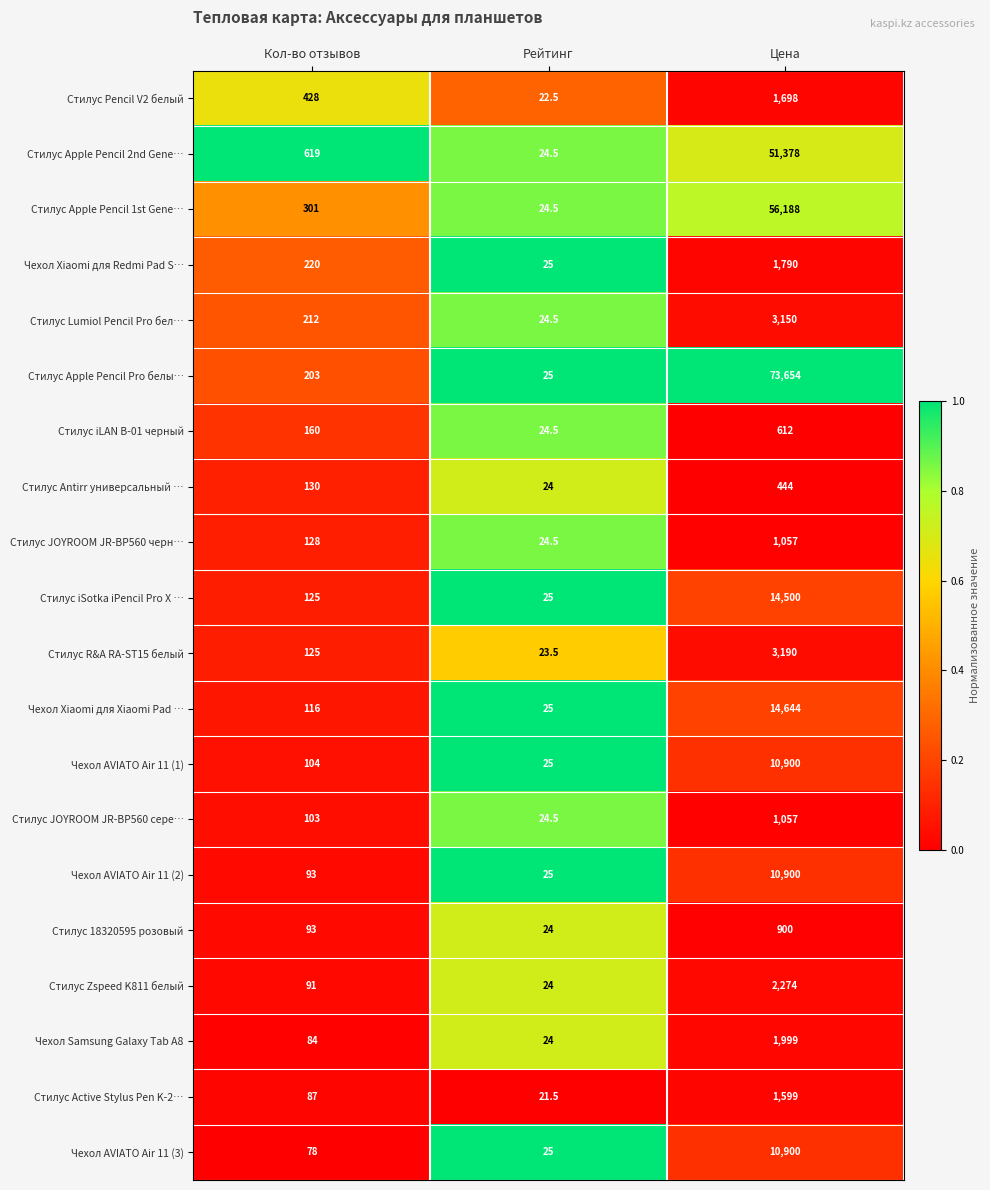

Read the Чехол AVIATO Air 11 (3) value at Кол-во отзывов.

78.0